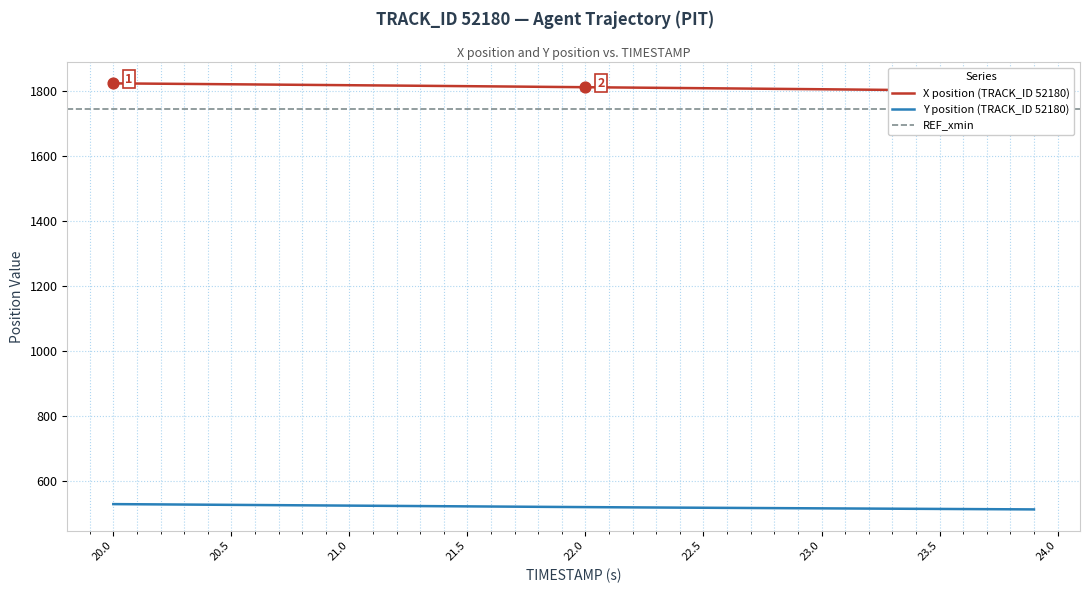

Which series contains the lowest Y value?

Y